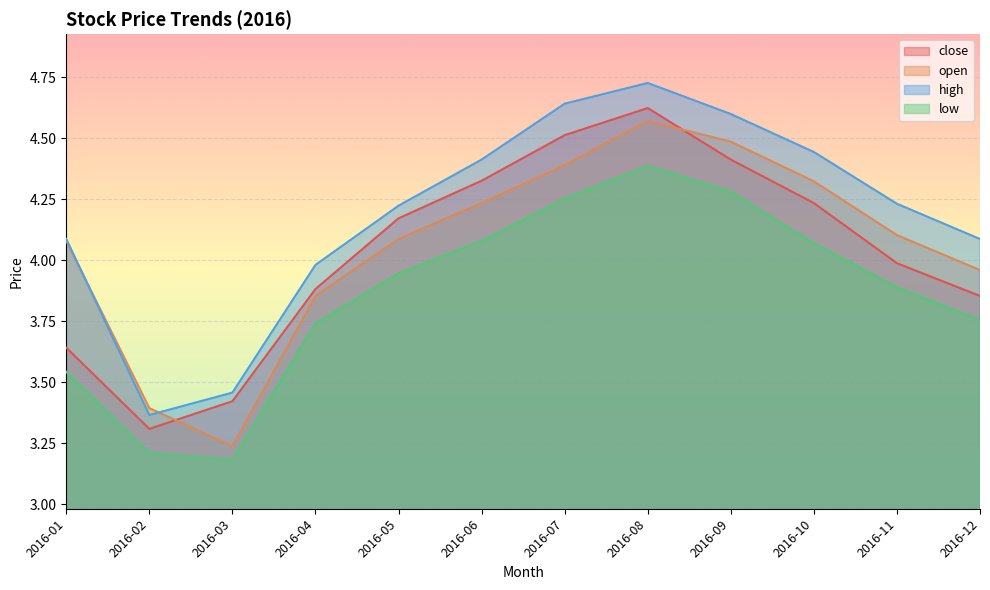

Rank the categories by open value from lowest to highest.

2016-03, 2016-02, 2016-04, 2016-12, 2016-01, 2016-05, 2016-11, 2016-06, 2016-10, 2016-07, 2016-09, 2016-08